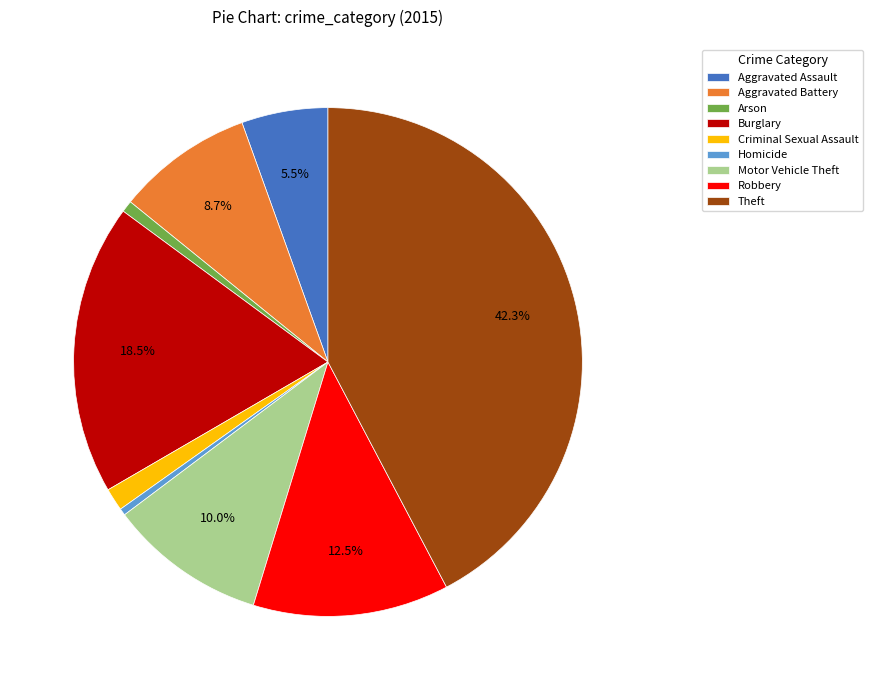

To the nearest percent, what is the difference between the Aggravated Assault and Homicide slice percentages?

5%